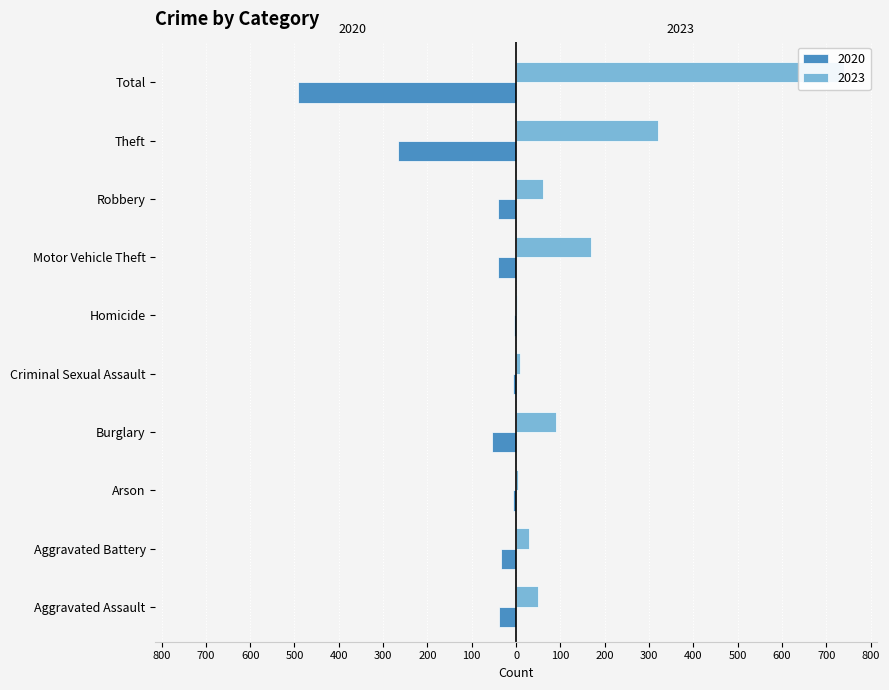

How many distinct data groups are displayed?

2